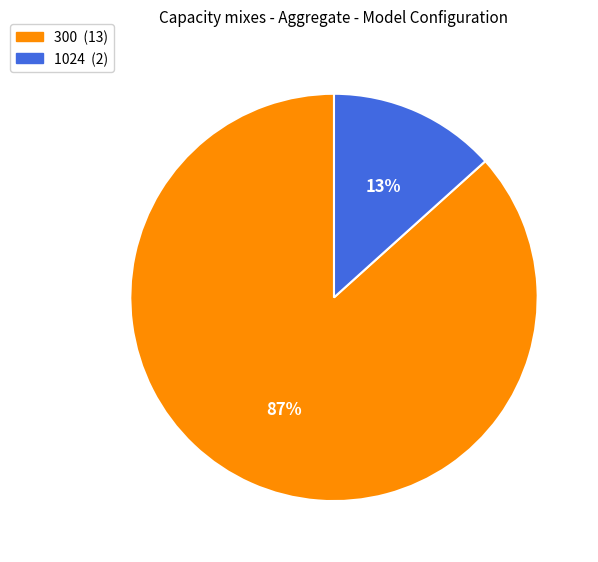

To the nearest percent, what is the average slice percentage?

50%